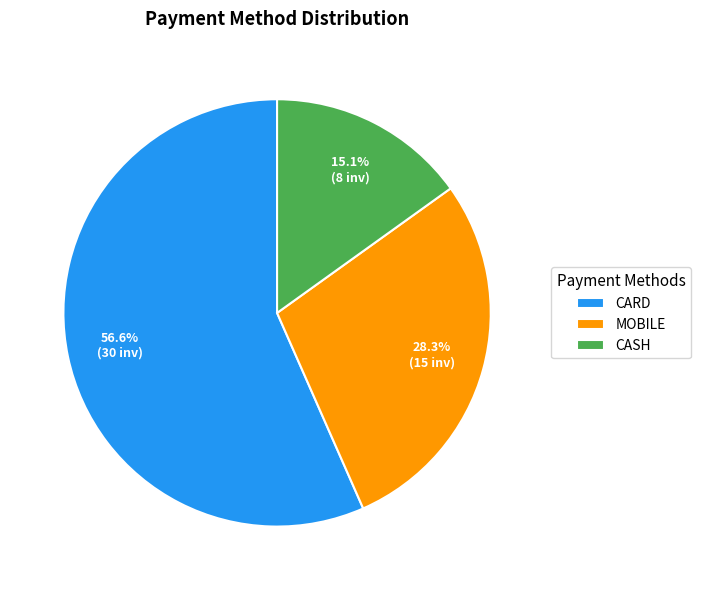

Is the sum of CARD and MOBILE greater than half?

Yes